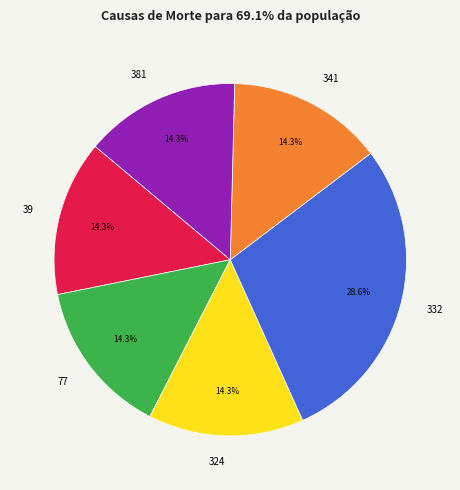

How many segments does this pie chart have?

6